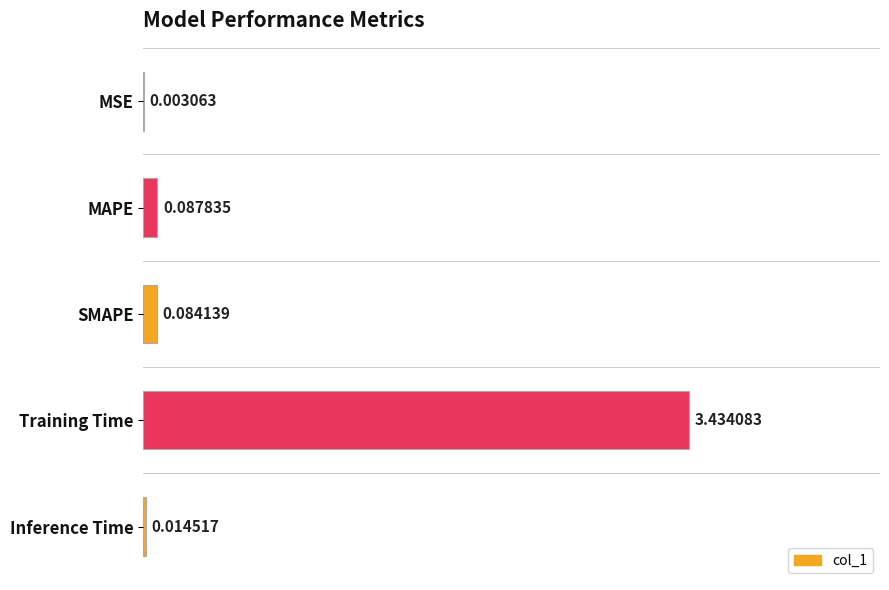

What is the sum of all values?

3.6